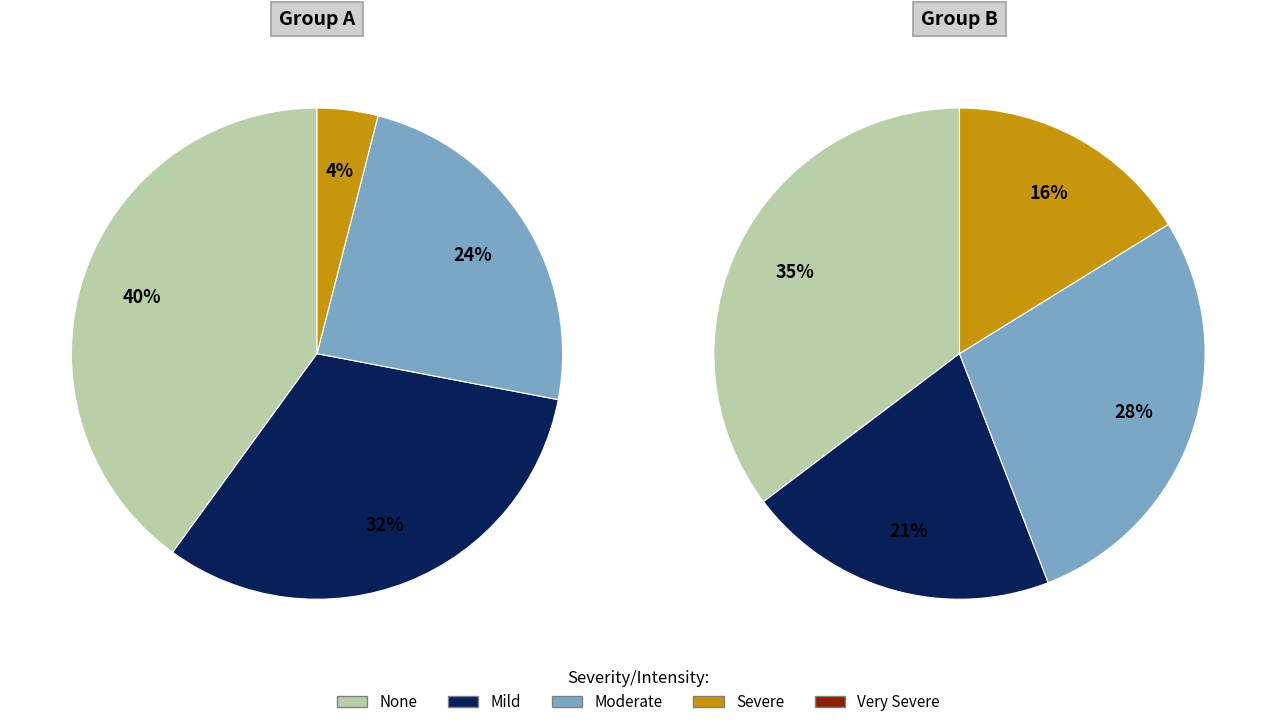

True or false: 3 accounts for 21% of the total.

True